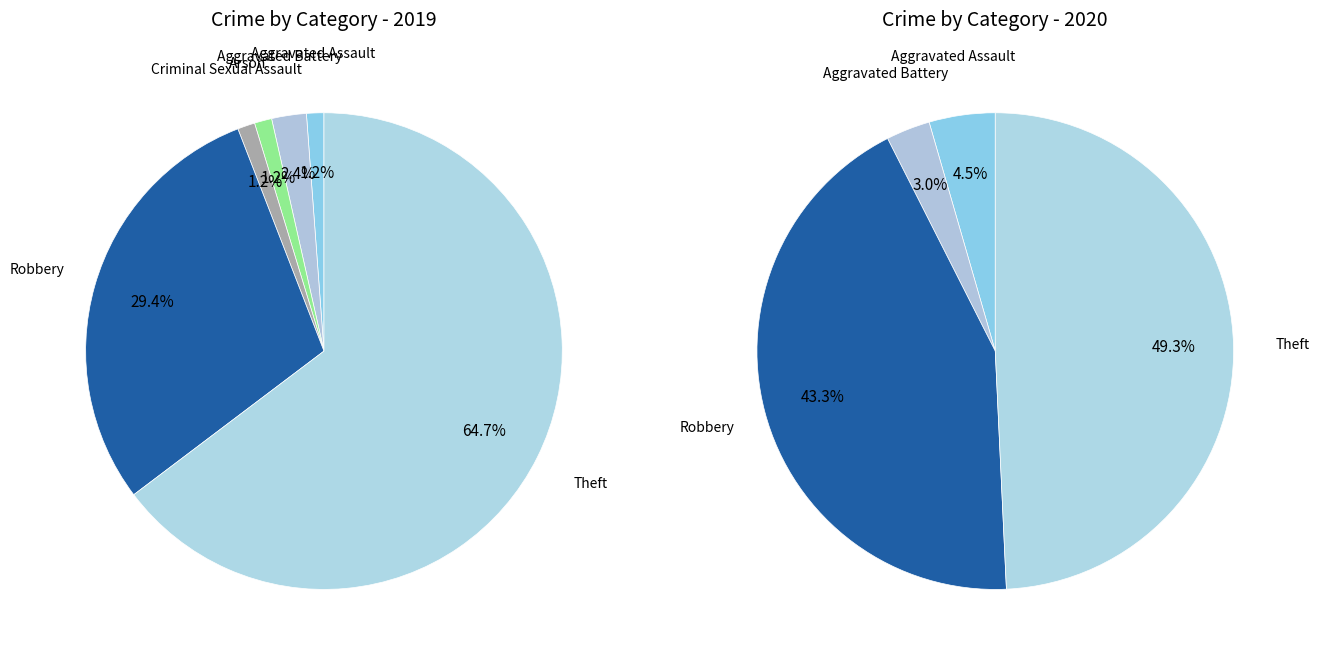

Is it true that values_2019 is 1% of the pie?

True